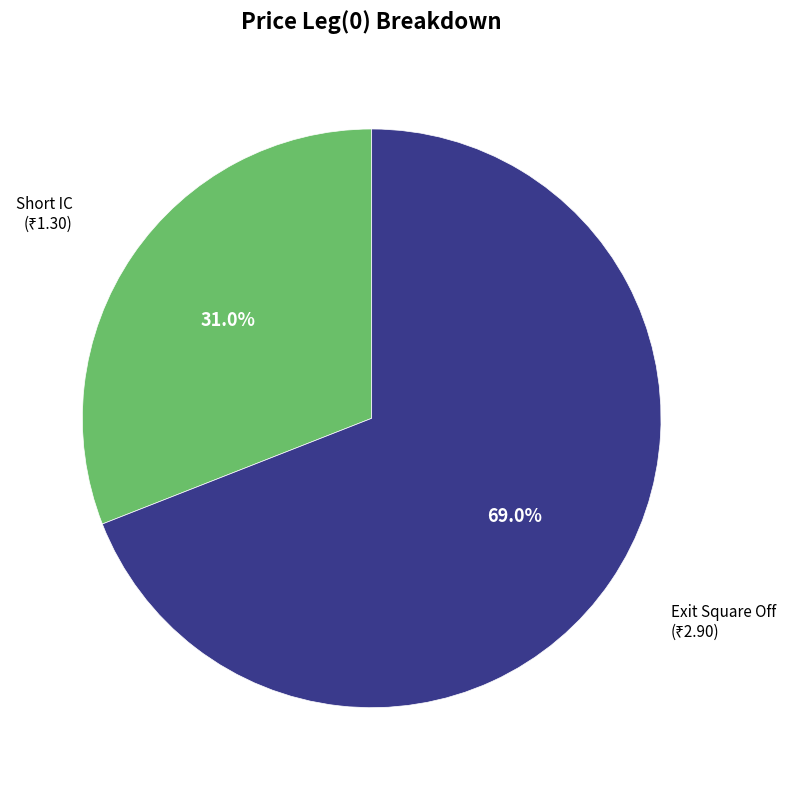

How many slices are in this pie chart?

2